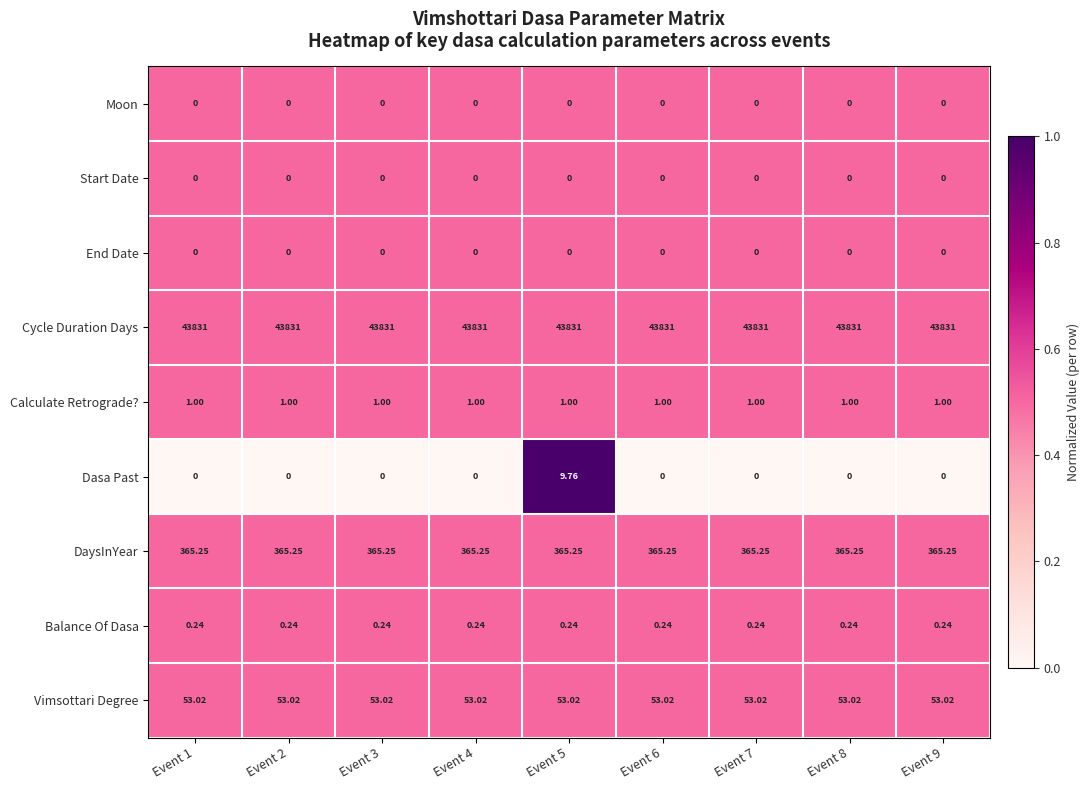

At how many categories does at least one series exceed 0?

9